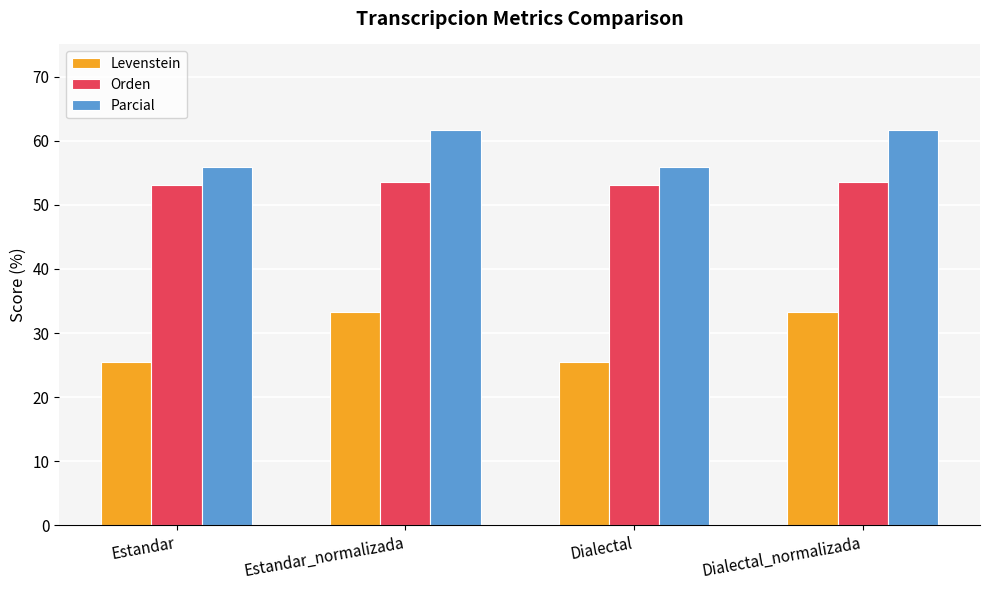

How many bars are there in each group?

3